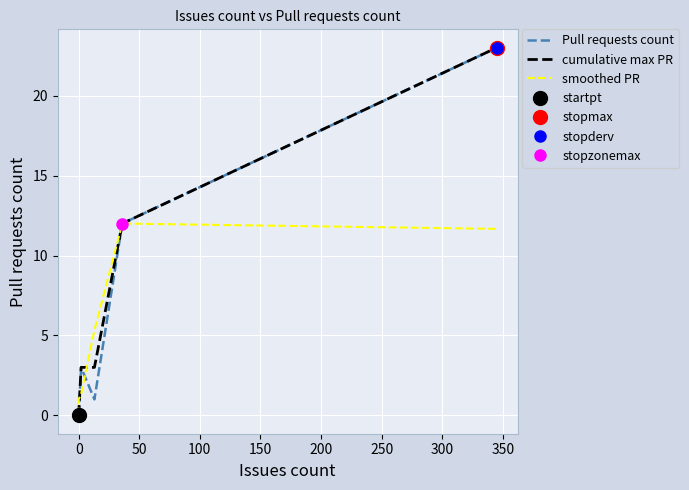

Does the chart display data point markers on the line(s)?

No